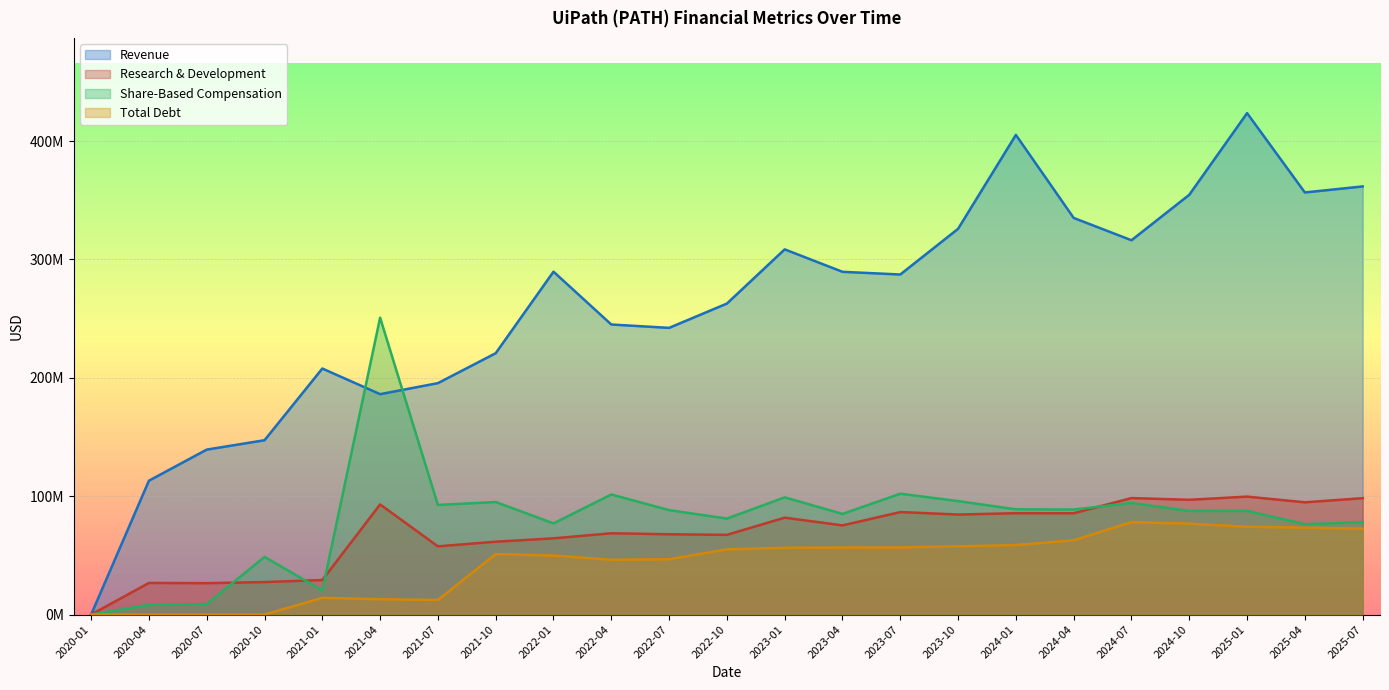

Reading right to left, list all the values displayed in this chart.

Revenue: 361728000	356624000	423646000	354653000	316253000	335112000	405253000	325921000	287310000	289588000	308549000	262744000	242222000	245066000	289698000	220816000	195521000	186217000	207875000	147289000	139376000	113103000	0
Research & Development: 98341000	94839000	99670000	96976000	98433000	85603000	85639000	84514000	86606000	75342000	81870000	67341000	67849000	68690000	64412000	61559000	57646000	93040000	29194000	27456000	26541000	26729000	0
Share-Based Compensation: 78006000	76361000	87631000	87488000	94305000	88727000	88930000	95880000	102097000	85048000	99043000	81091000	88252000	101454000	77032000	95103000	92613000	250835000	20373000	48764000	8829000	8201000	0
Total Debt: 72623000	73433000	74230000	76798000	78166000	62772000	58713000	57687000	56699000	56564000	56442000	55085000	46765000	46346000	49843000	51164000	12328000	12968000	14152000	0	0	0	0